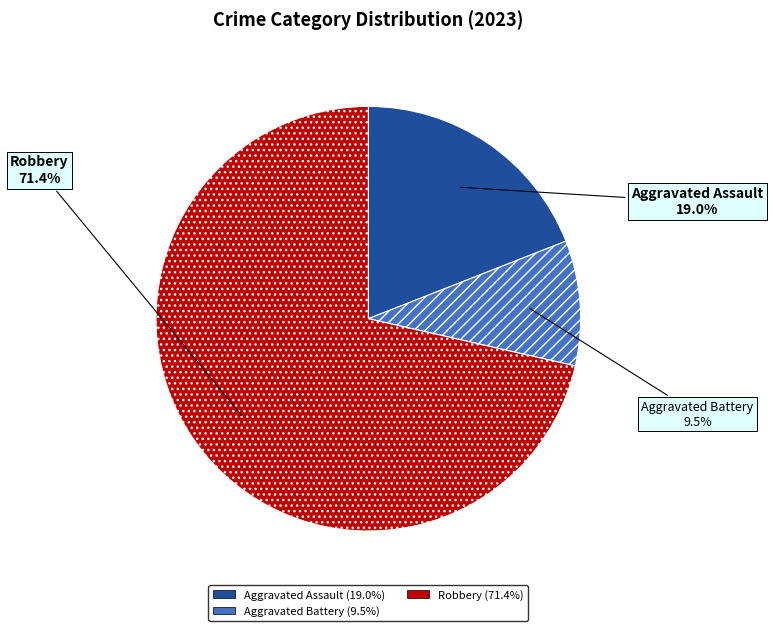

Which slice represents more than half of the pie?

Robbery